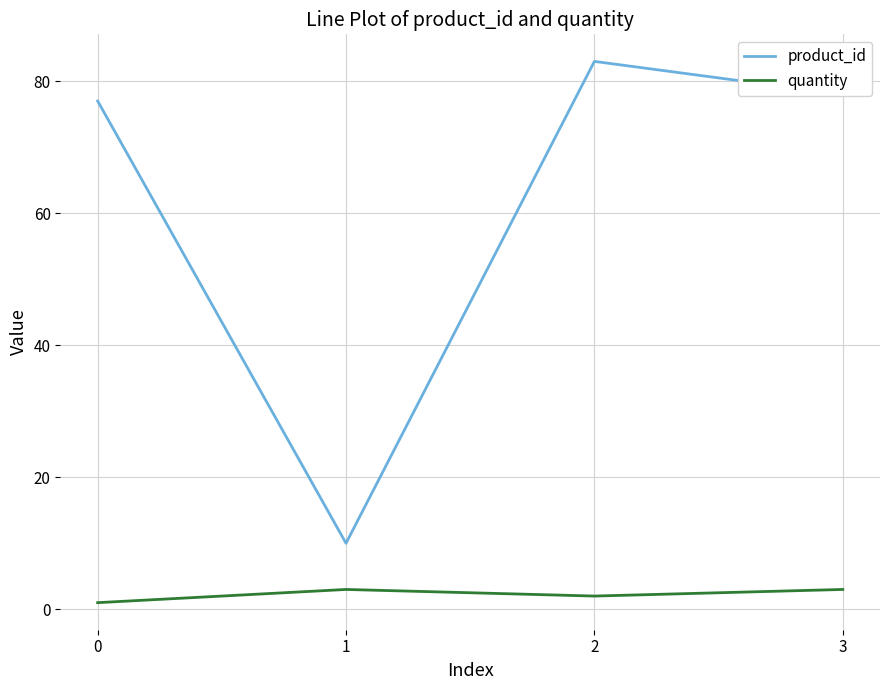

Is the value of product_id at 0 greater than the value of quantity at 2?

Yes